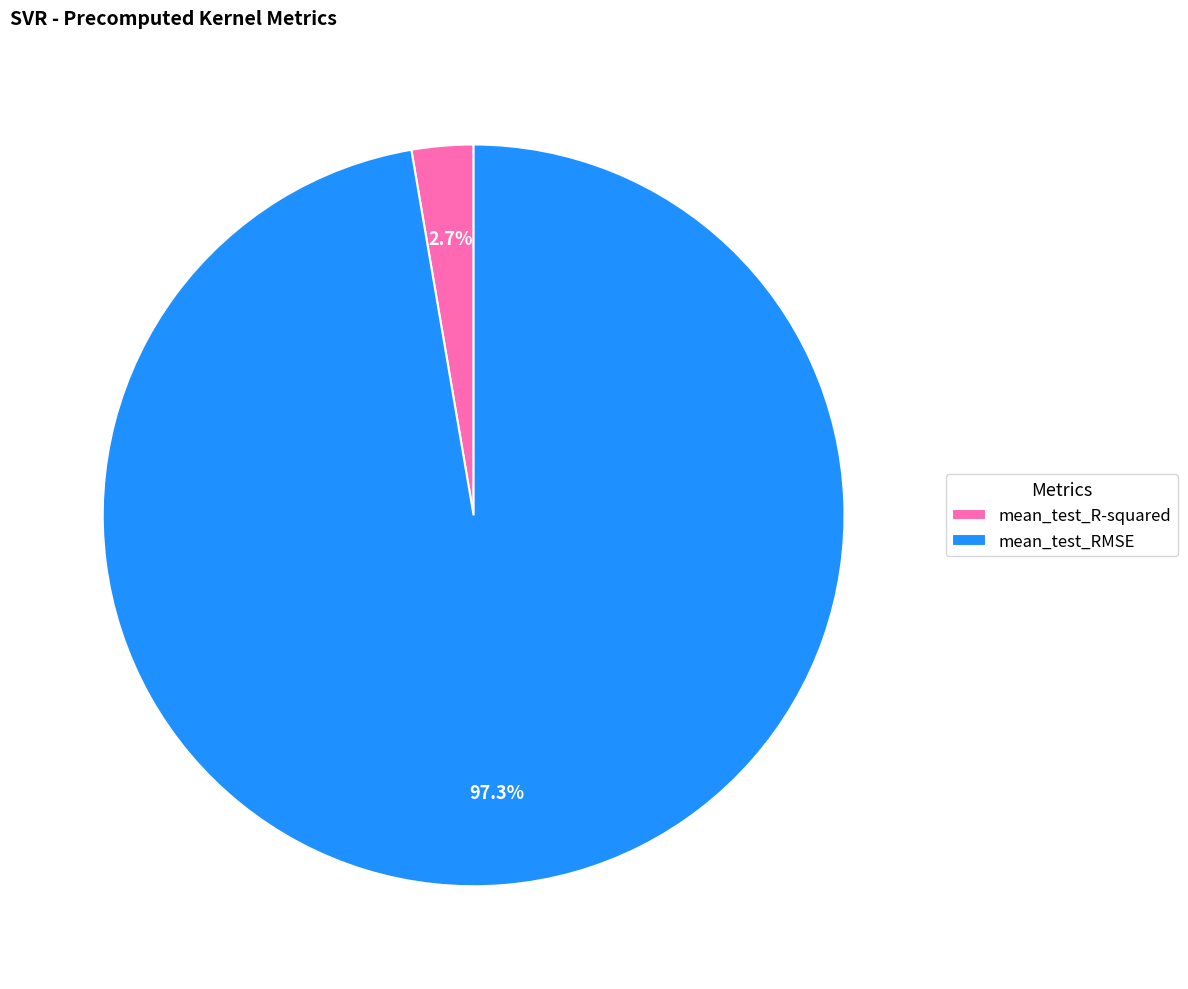

True or false: mean_test_R-squared accounts for 3% of the total.

True